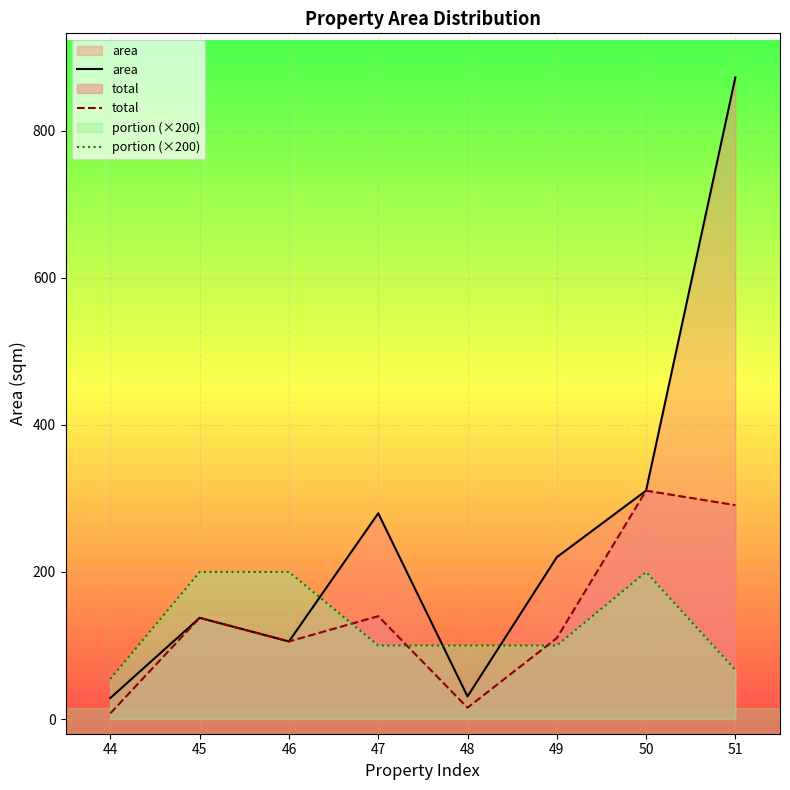

How many lines are shown in the chart?

3